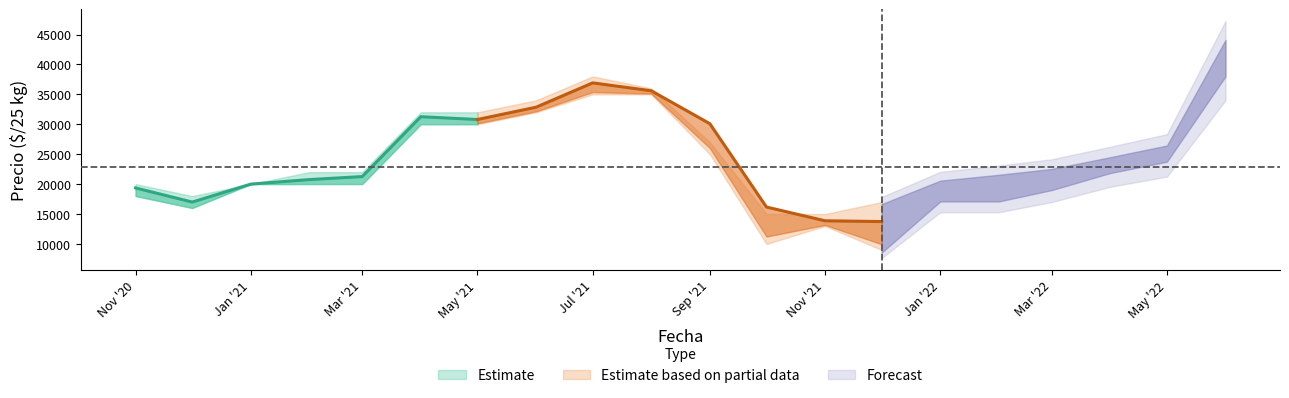

Where does the Precio maximo medio series first go above 23000?

2021-04